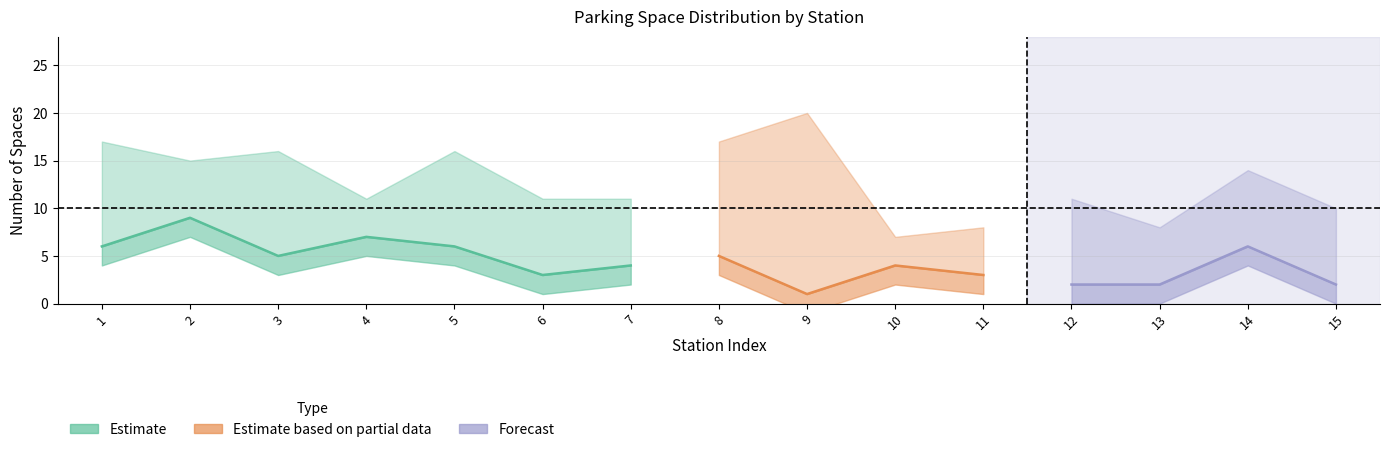

What is the sum of the available_spaces values at 3 and 15?

7